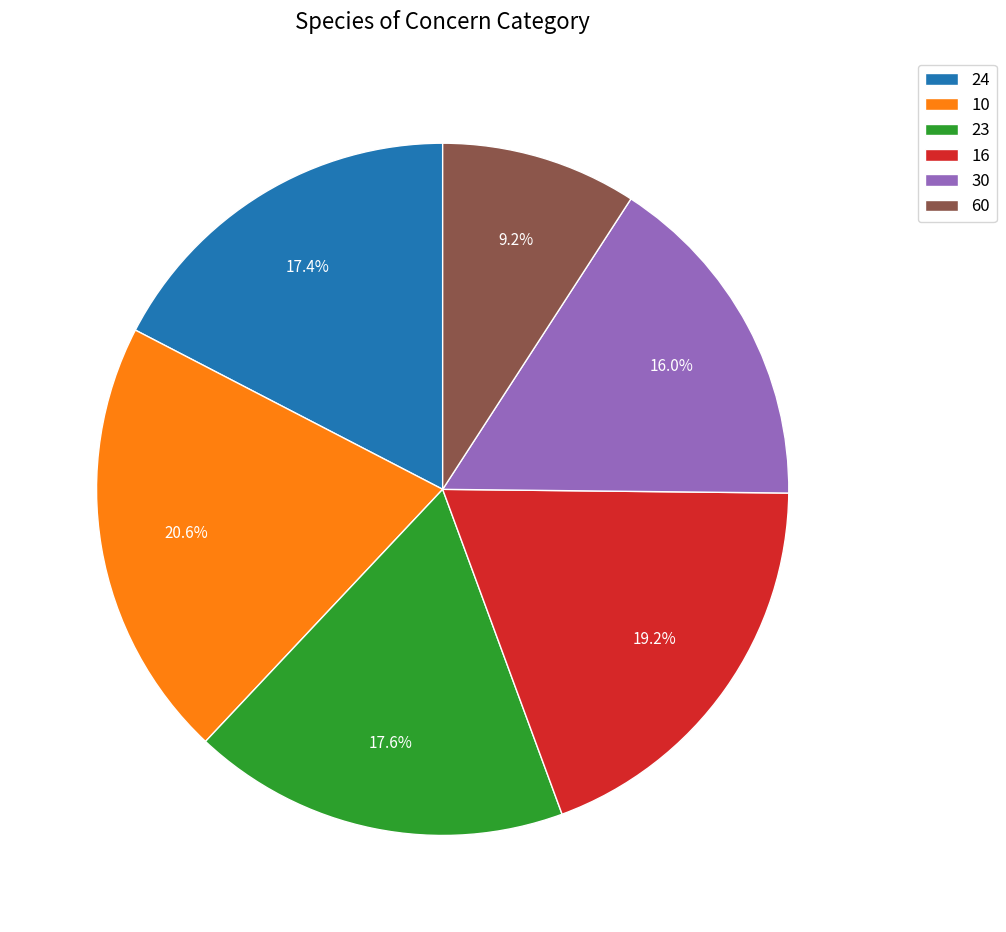

What is the ratio of the value at 30 to the value at 23?

0.9